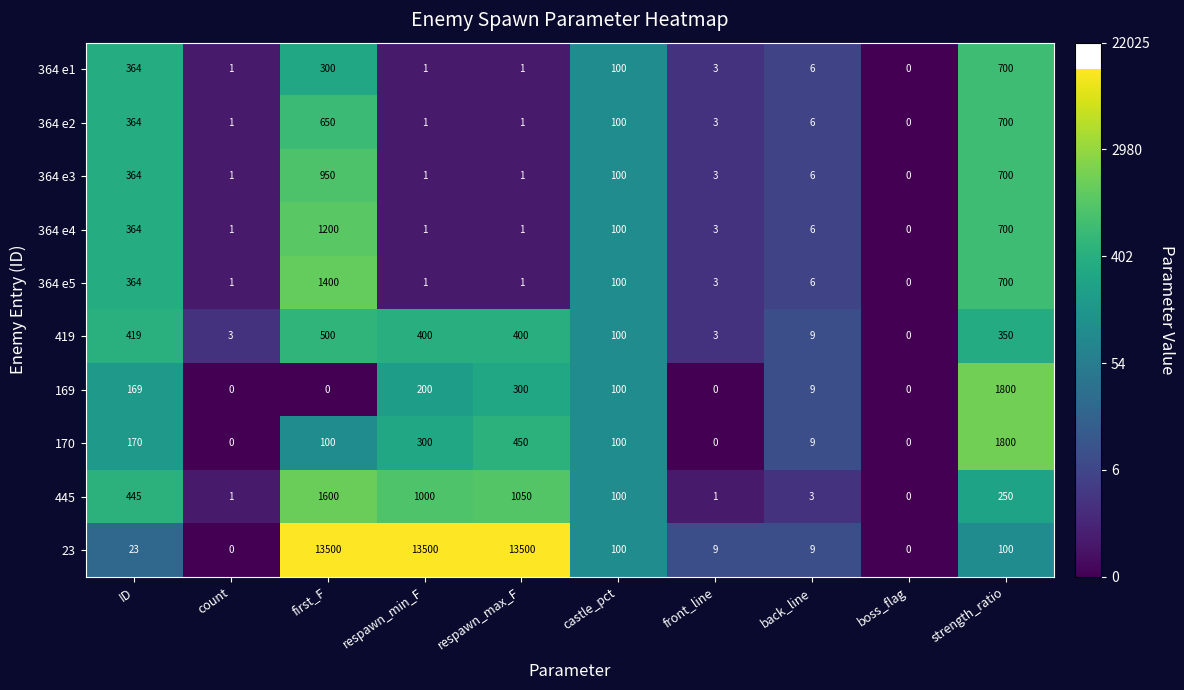

What is the highest value of the 419 series?

500